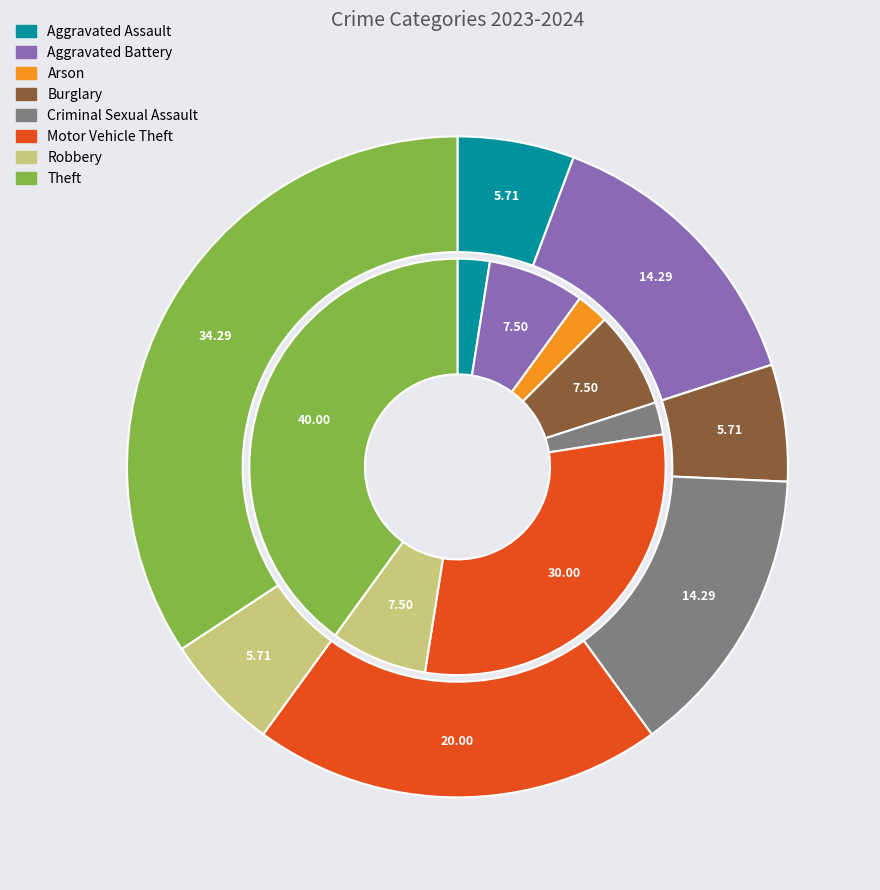

Count the number of slices in the pie.

8